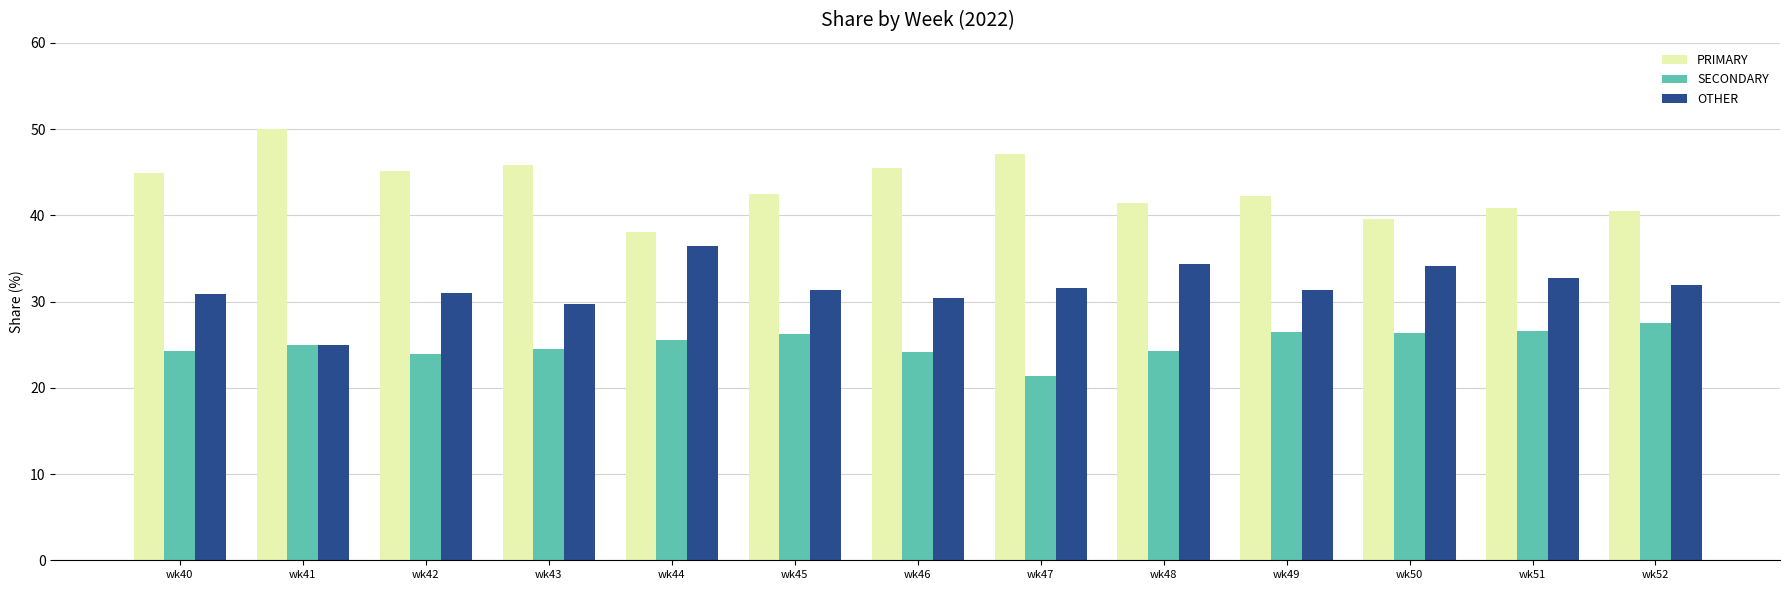

Is the value of PRIMARY at wk43 greater than the value of SECONDARY at wk51?

Yes